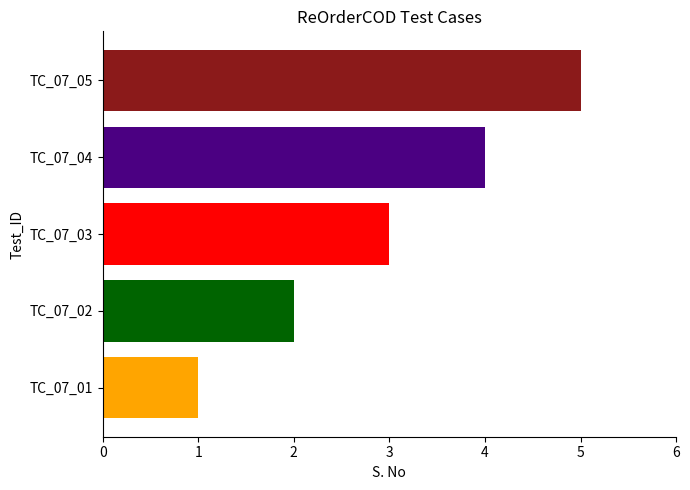

Is it true that the value at TC_07_03 is 4?

False